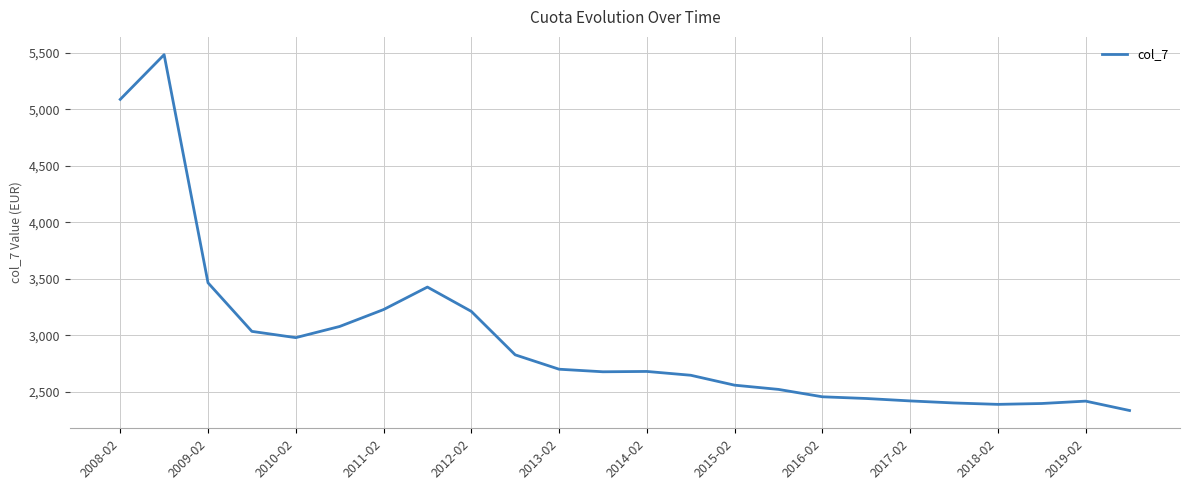

What is the sum of all values?

70882.6